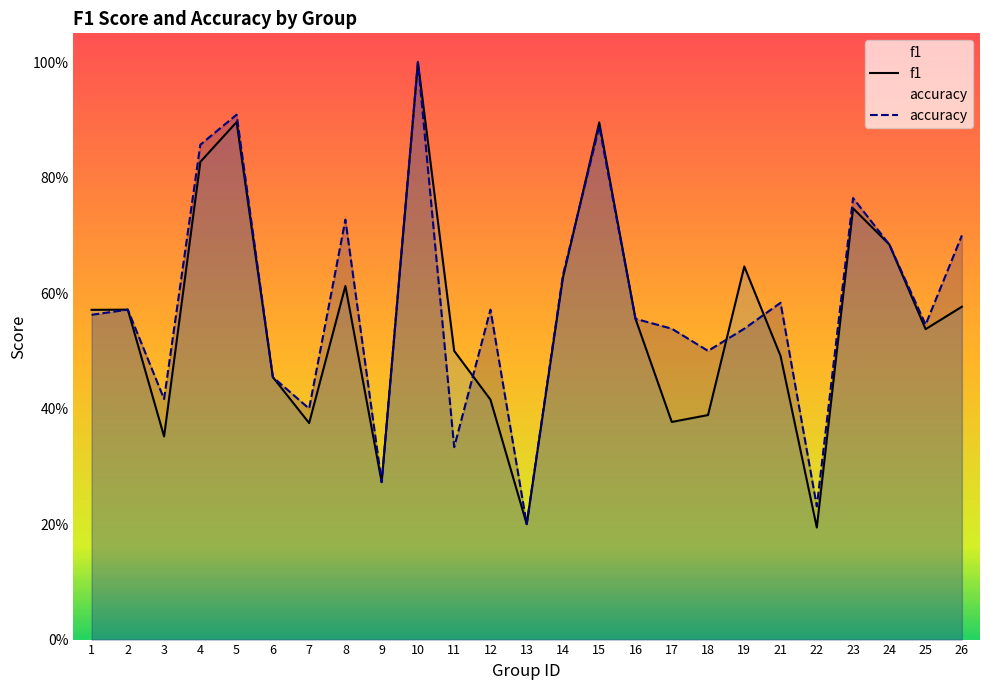

How many intersections are there between accuracy and f1?

4